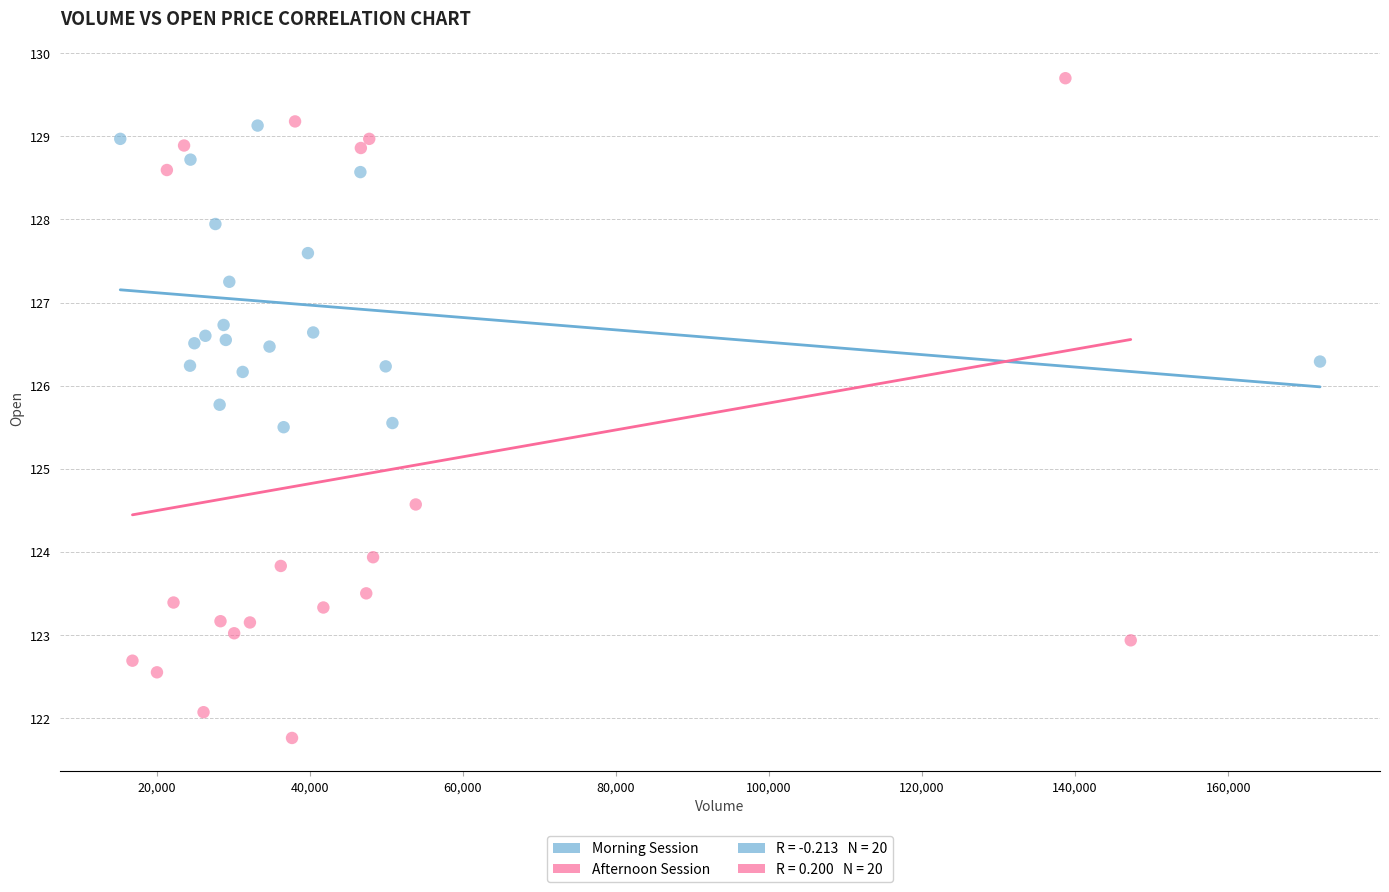

Which series contains the highest Y value?

Afternoon Session